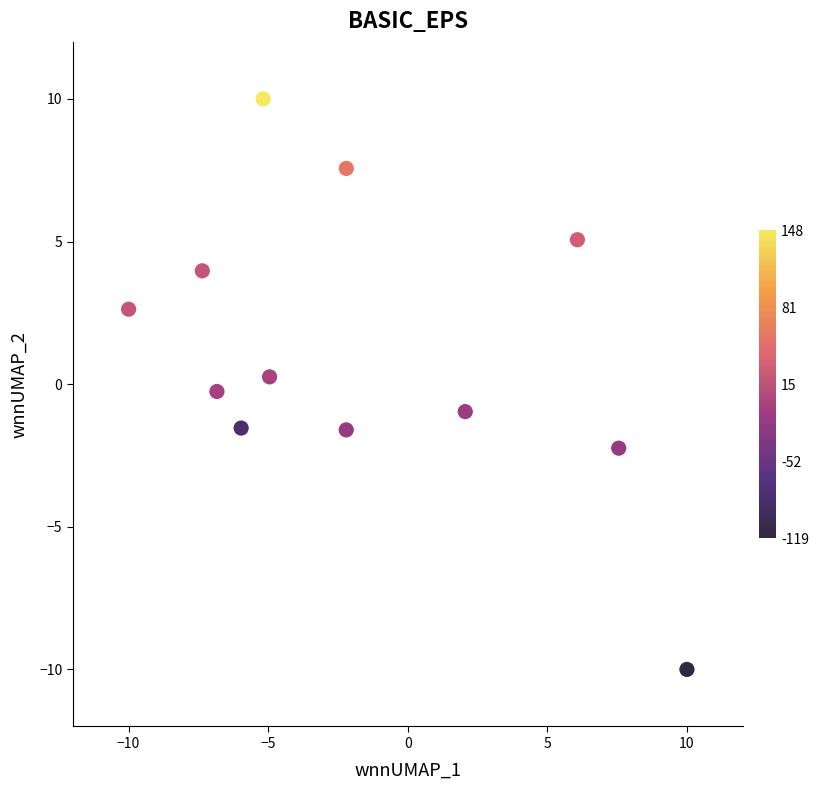

What is the range of Y values (max minus min)?

20.0